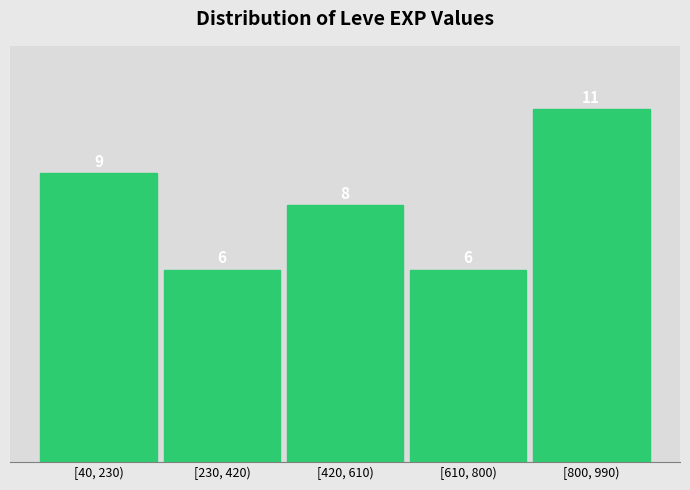

Reading left to right, transcribe all the data shown in this chart.

9	6	8	6	11